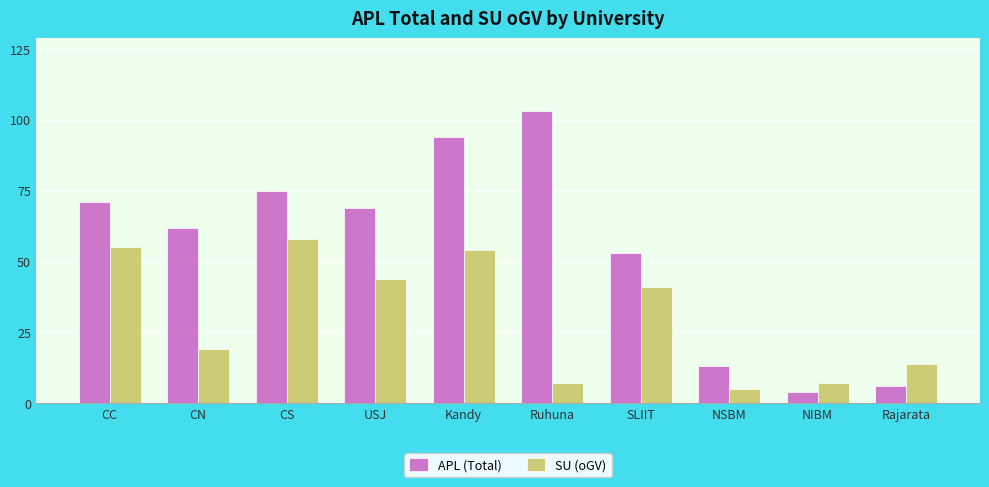

What value does the APL (Total) series have at CC, to the nearest 5?

70